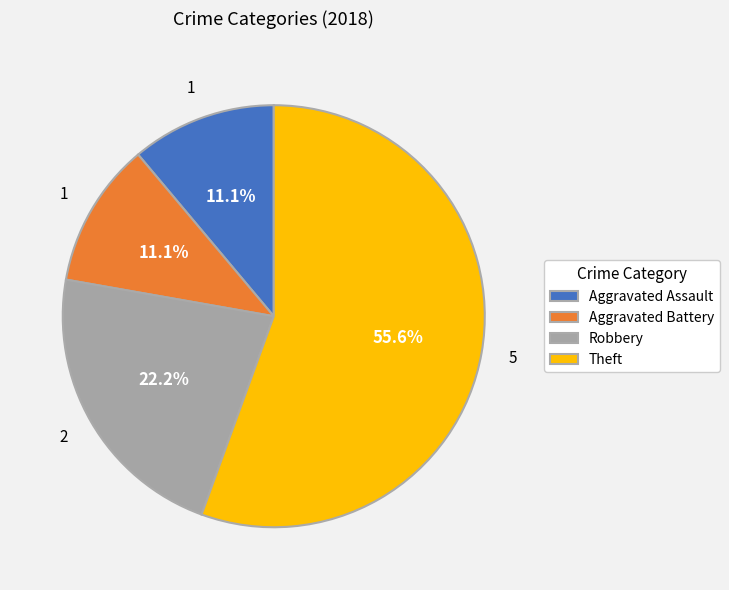

Does Aggravated Battery account for over 50% of the chart?

No